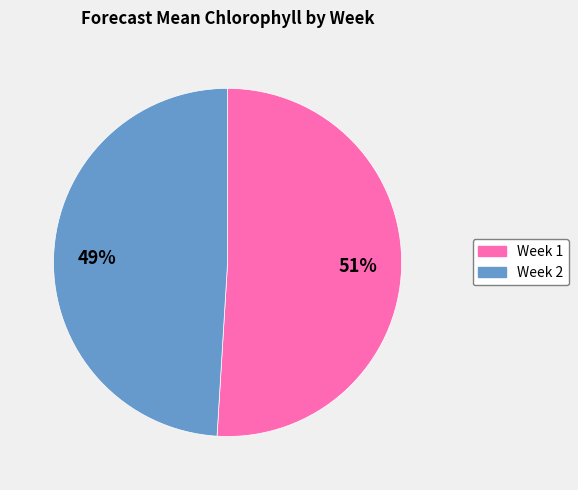

To the nearest percent, what percentage of the pie is Week 1?

51%